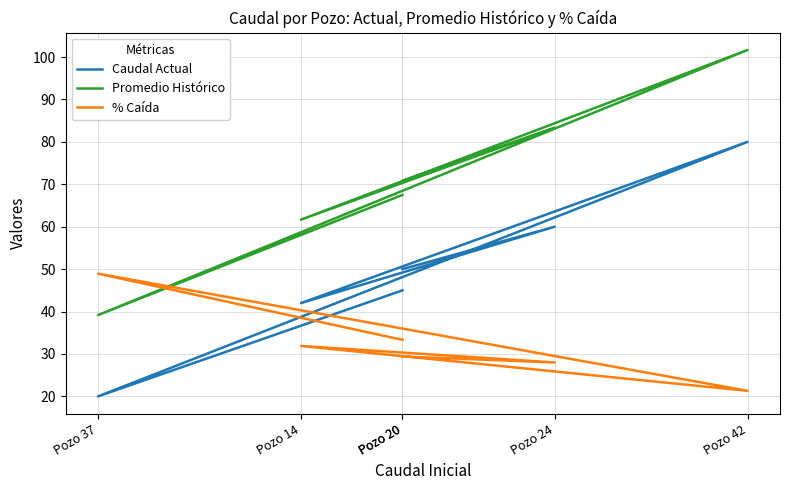

How many times do % Caída and Promedio Histórico cross each other?

2